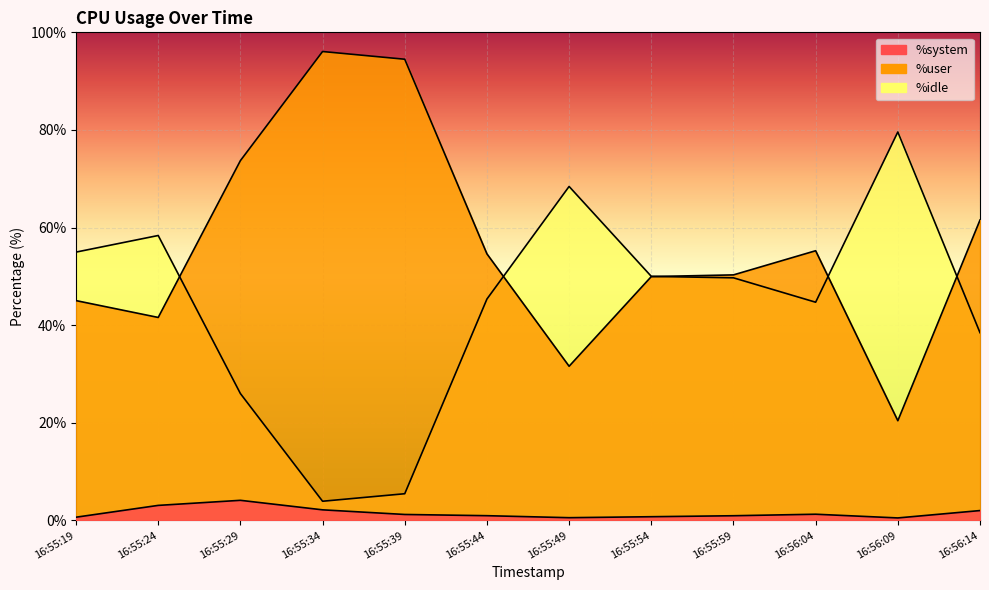

What is the sum of the %system values at 16:55:59 and 16:55:44?

1.9